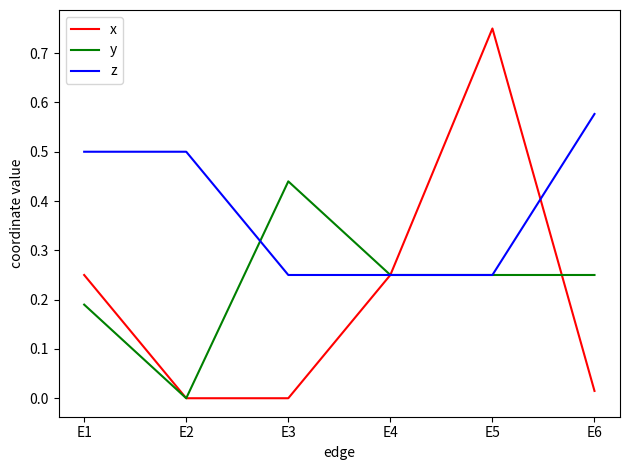

Which series has the widest spread of values?

x